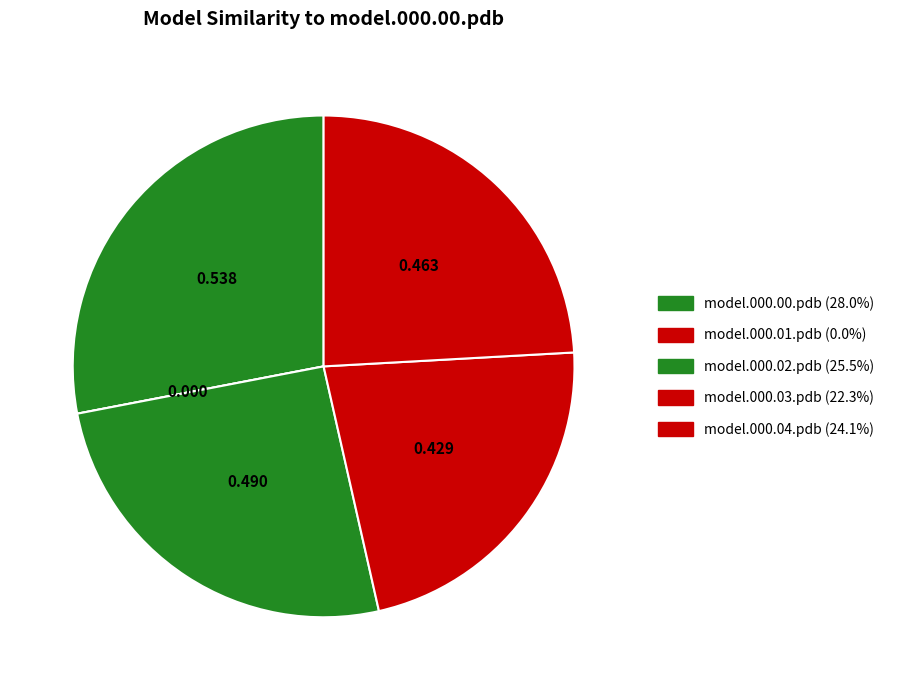

How many segments does this pie chart have?

5